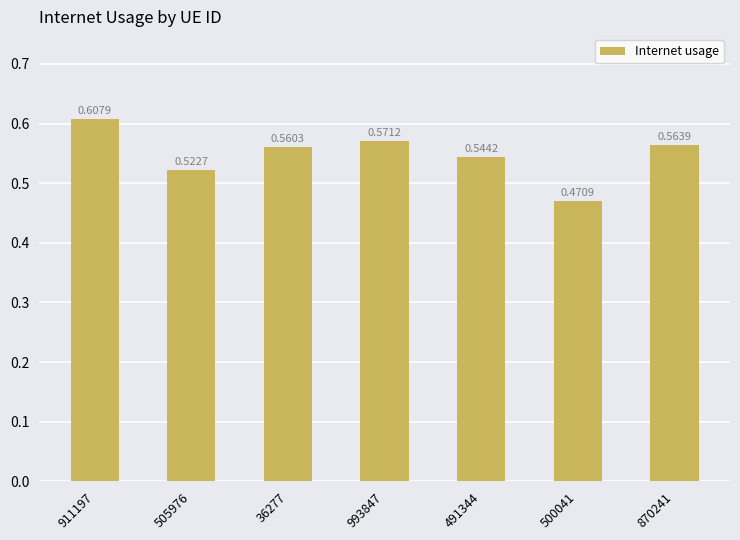

What is the label of the 4th bar from the left?

993847